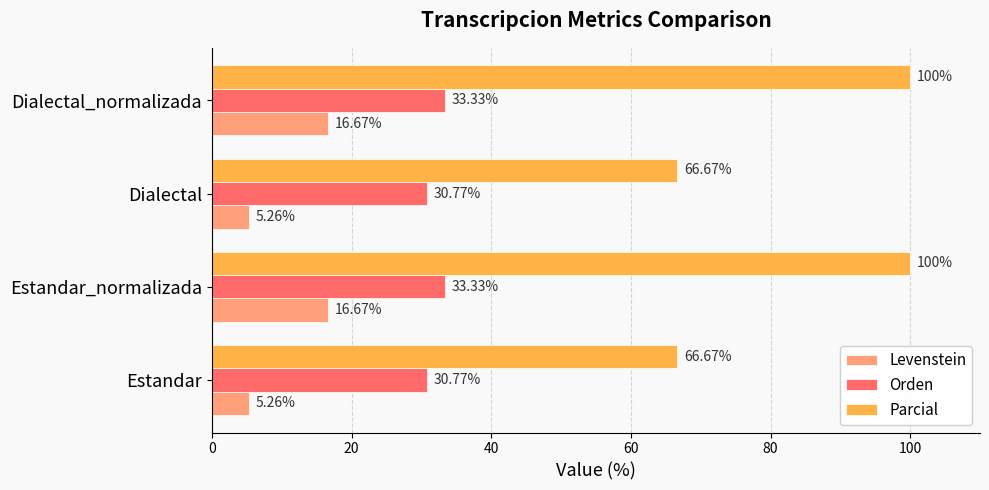

What is the spread (max minus min) of values at Dialectal_normalizada?

83.3